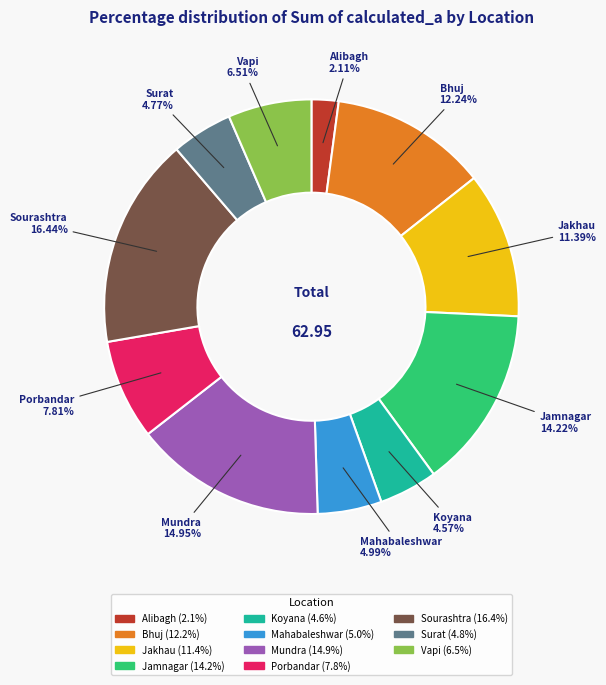

What is the largest slice in the pie chart?

Sourashtra